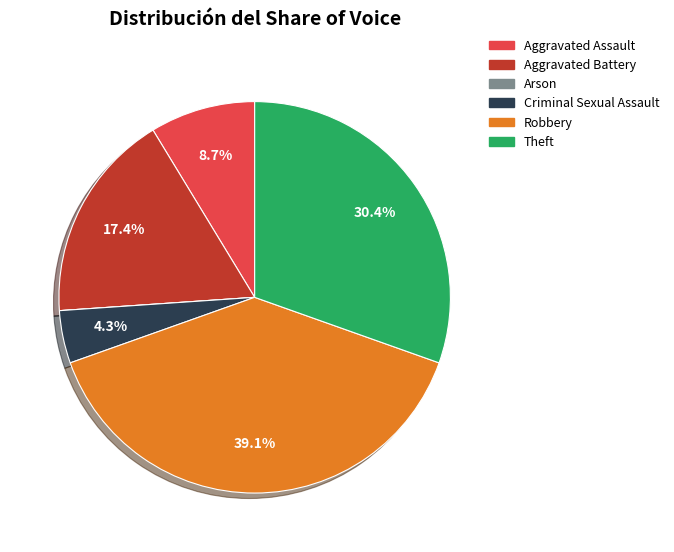

To the nearest percent, what portion does Aggravated Battery represent?

17%